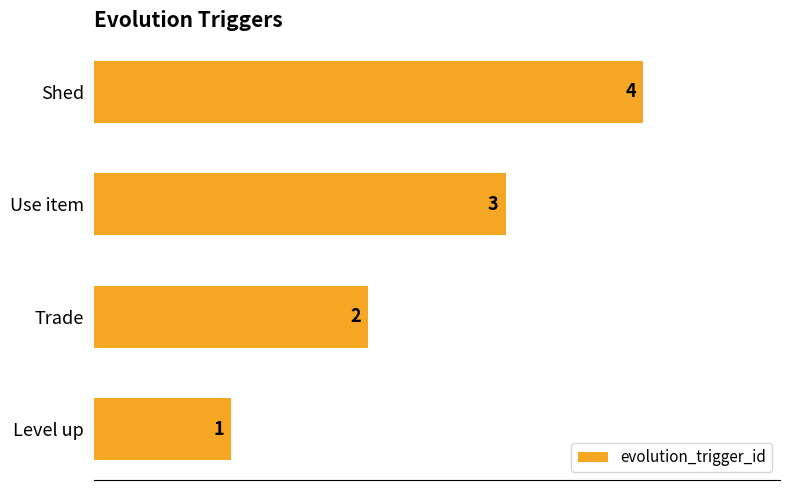

Which has a higher value, Shed or Use item?

Shed